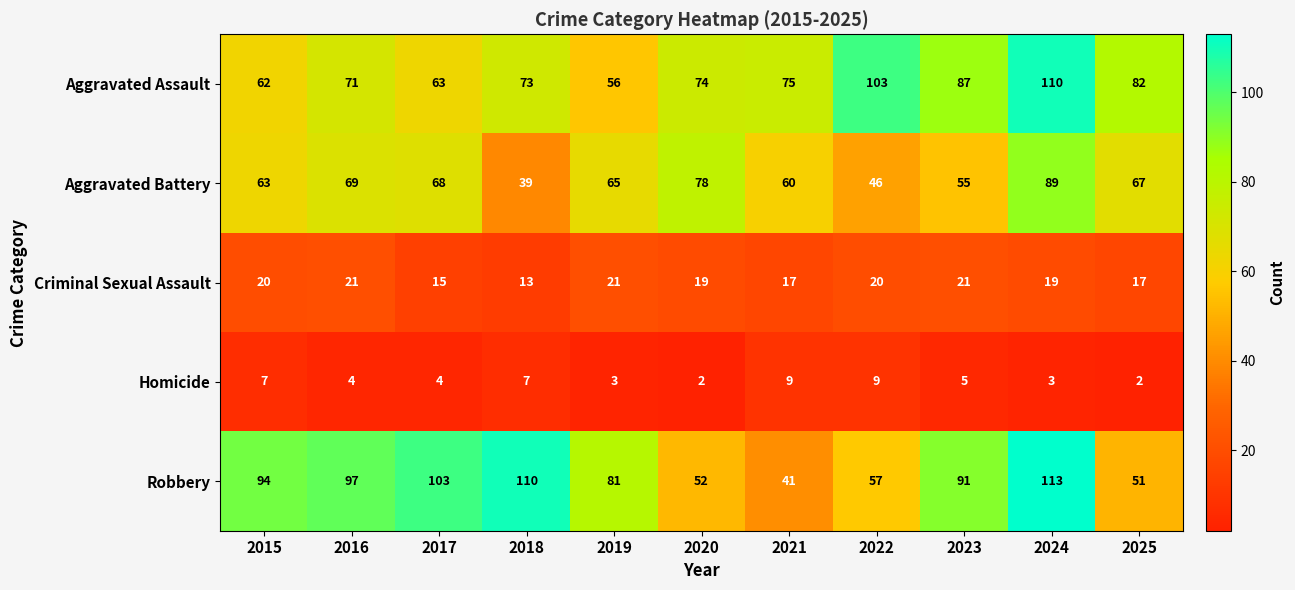

How many categories are shown in the chart?

11